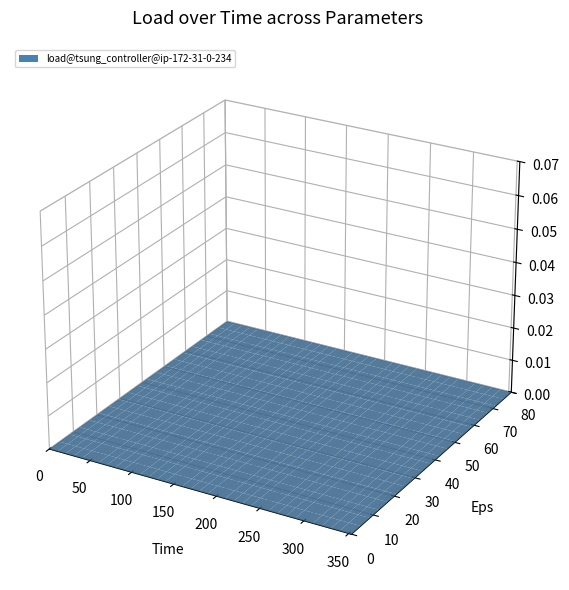

Reading left to right, what are all the values shown in this chart?

time: time=0	load=10	2=20	3=30	4=40	5=50	6=60	7=70	8=80	9=90	10=100	11=110	12=120	13=130	14=140	15=150	16=160	17=170	18=180	19=190	20=200	21=210	22=220	23=230	24=240	25=250	26=260	27=270	28=280	29=290	30=300	31=310	32=320	33=330	34=340	35=350	36=353
load: time=0	load=0	2=0	3=0	4=0	5=0	6=0	7=0	8=0	9=0	10=0	11=0	12=0	13=0	14=0	15=0	16=0	17=0	18=0	19=0	20=0	21=0	22=0	23=0	24=0	25=0	26=0	27=0	28=0	29=0	30=0	31=0	32=0	33=0	34=0	35=0	36=0